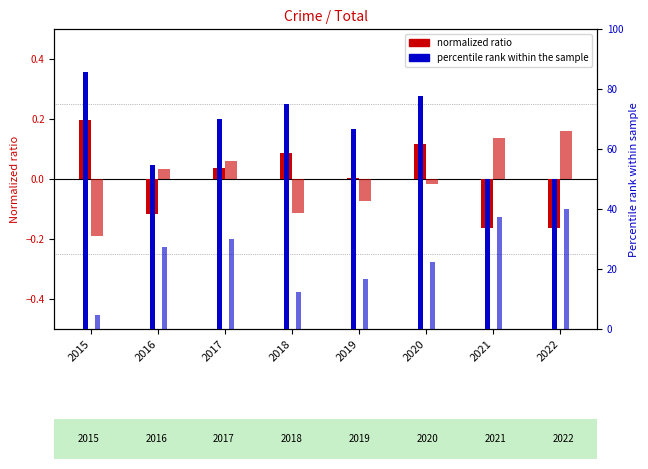

Is it true that Battery ratio equals 0.3 at 2022?

False